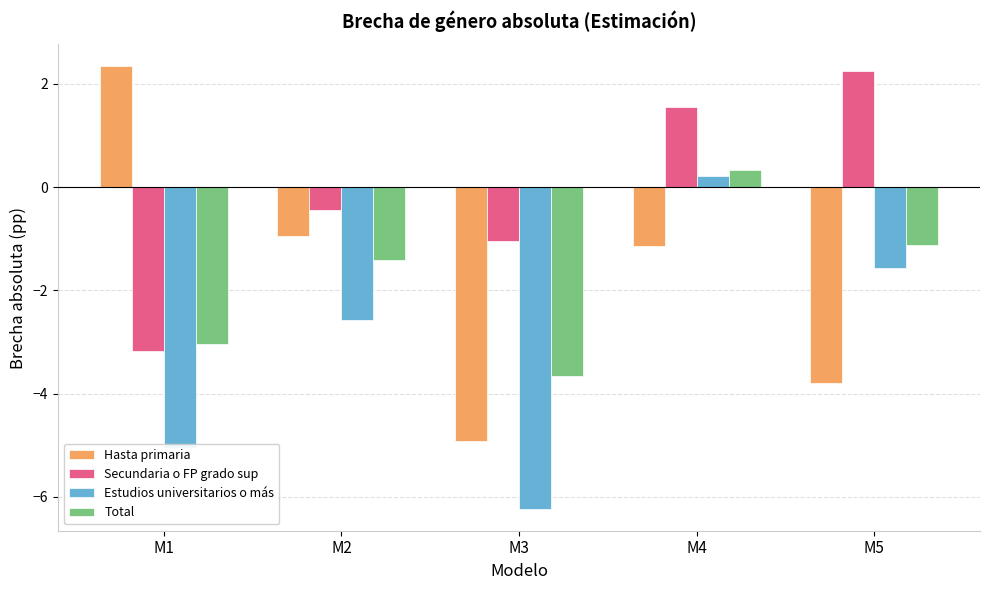

How many negative values does the Secundaria o FP grado sup series have?

3